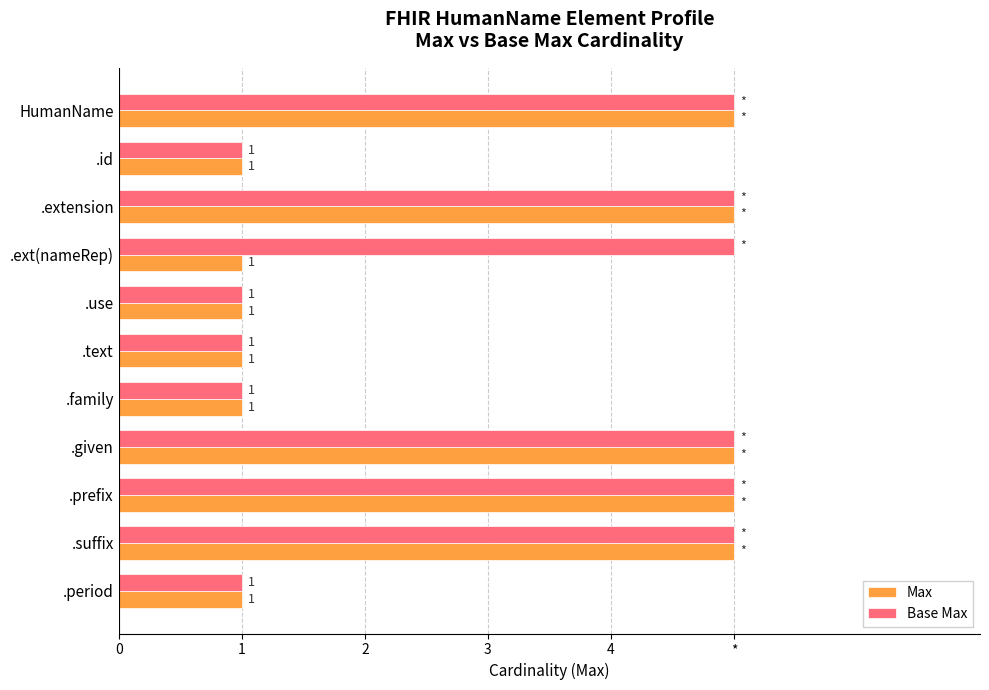

Reading left to right, extract all data points from this chart.

Max: 5	1	5	1	1	1	1	5	5	5	1
Base Max: 5	1	5	5	1	1	1	5	5	5	1